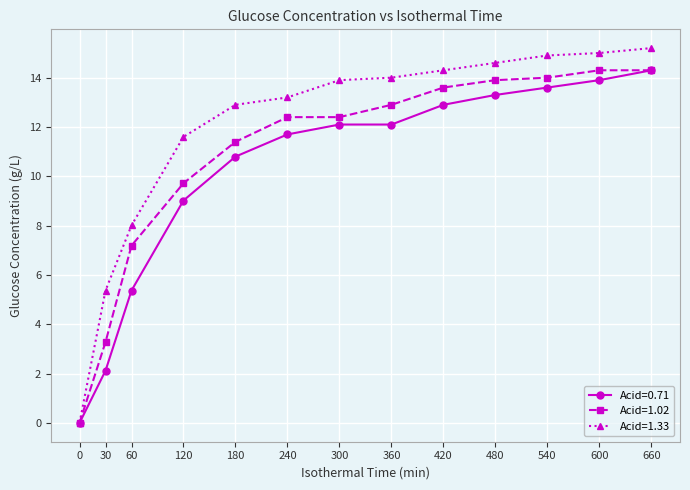

What is the value of the Acid=1.02 point at the 13th from the left?

14.3